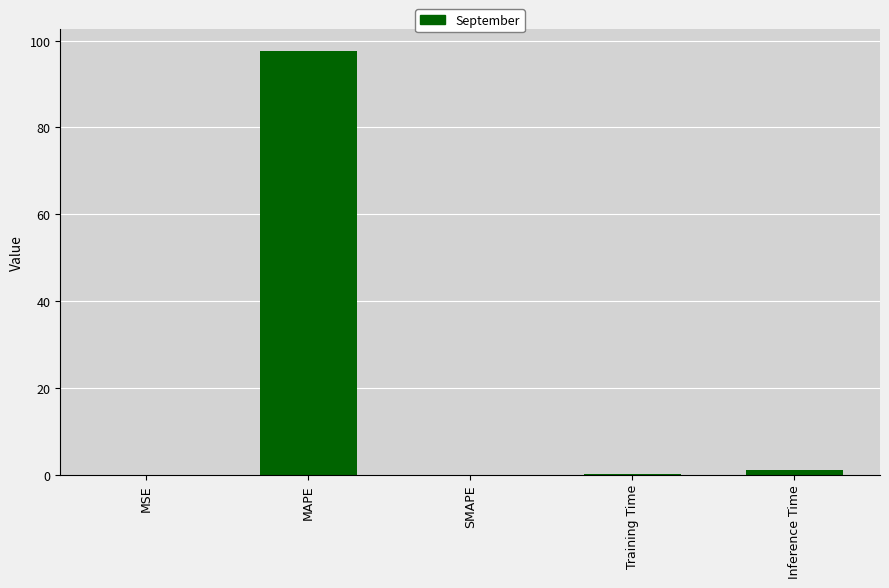

Read the value at Inference Time.

0.9